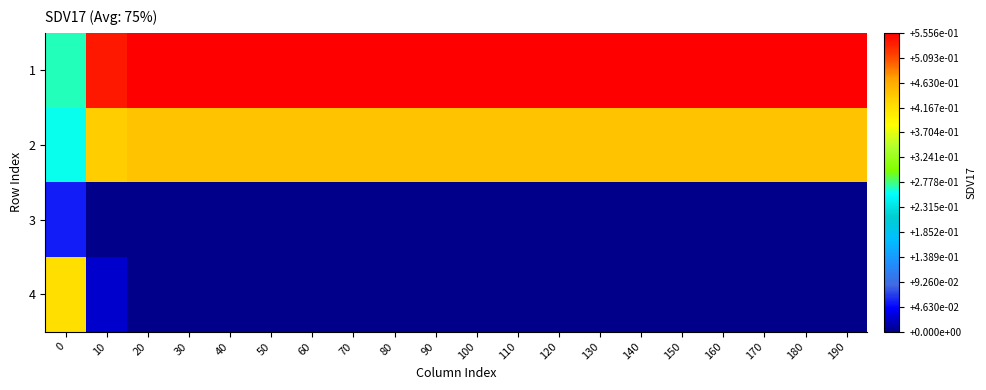

Count the number of categories in the chart.

20